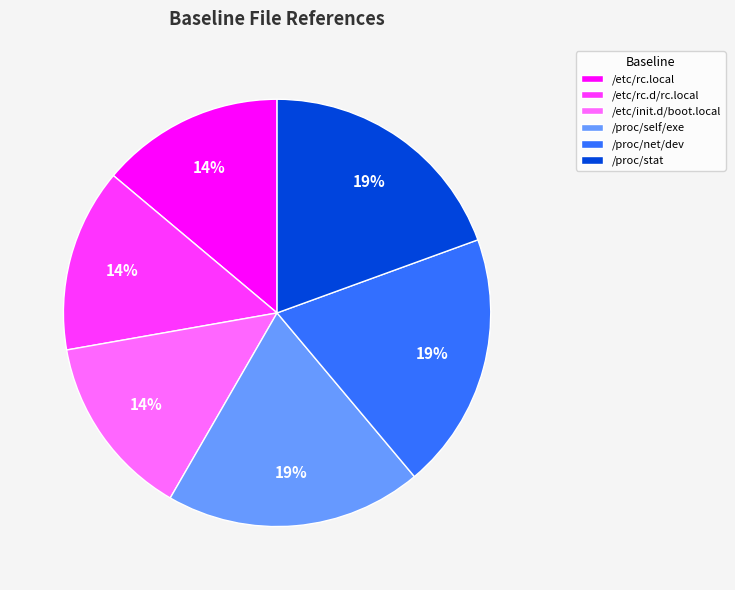

True or false: /proc/net/dev accounts for 19% of the total.

True